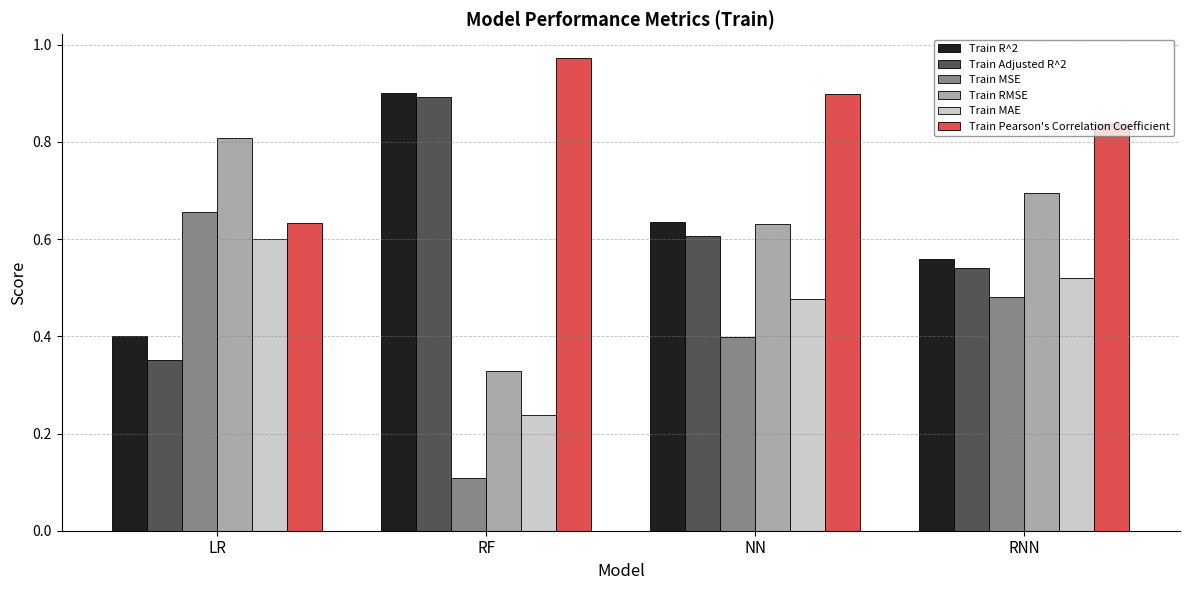

Count the number of data series in this chart.

6